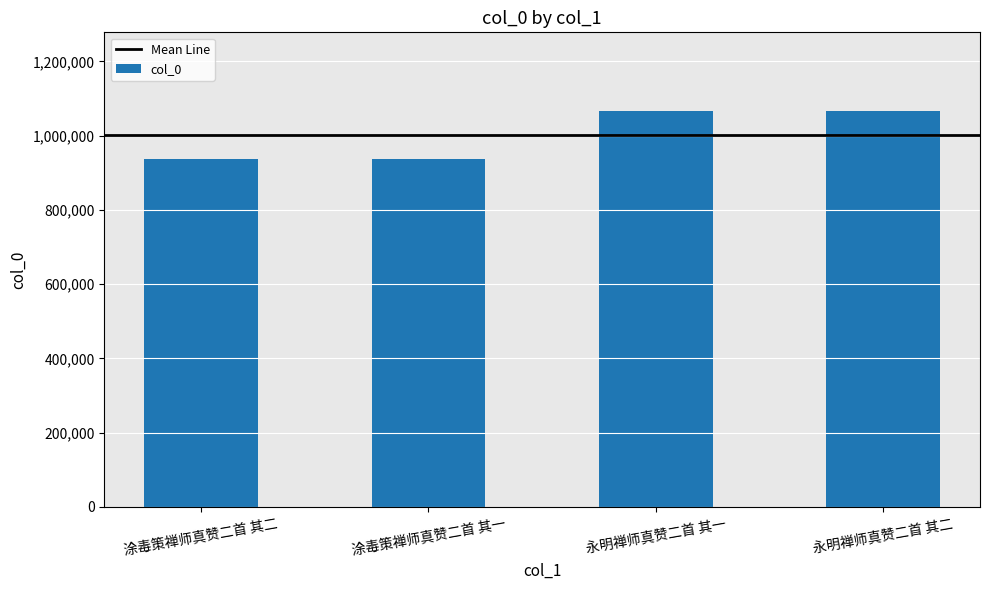

What is the label of the 3rd bar from the right?

涂毒策禅师真赞二首 其一